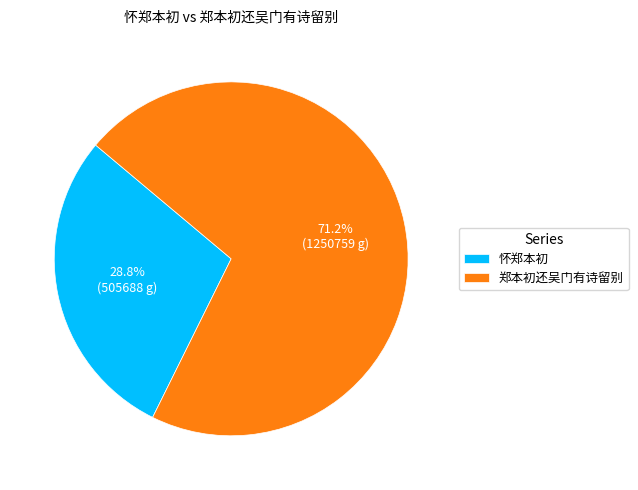

To the nearest percent, what is the difference between the 郑本初还吴门有诗留别 and 怀郑本初 slice percentages?

42%